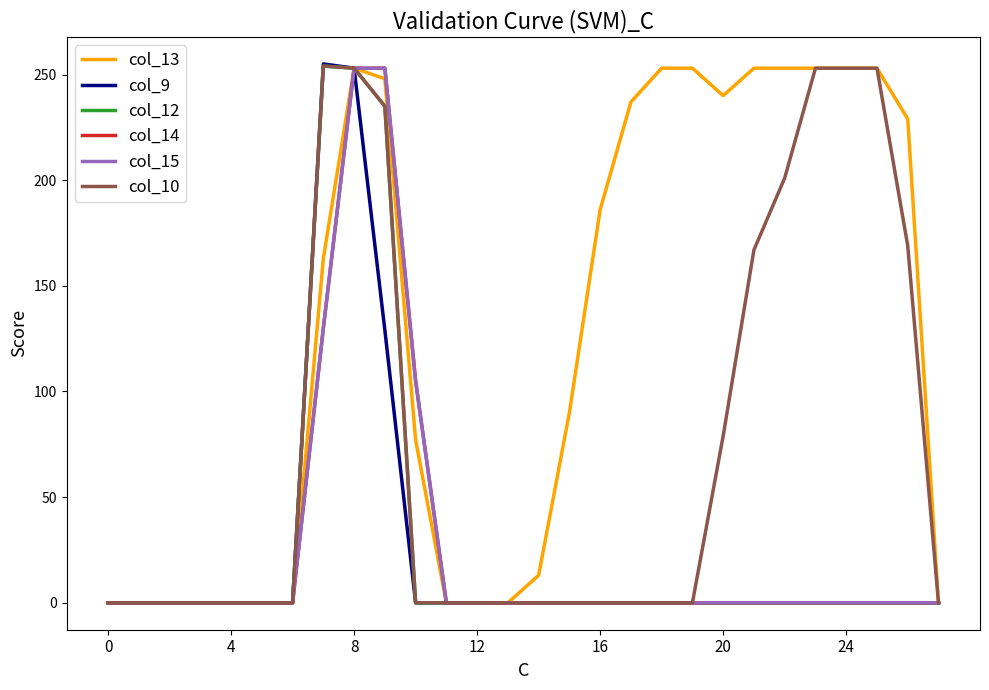

True or false: col_13 and col_12 cross at least once.

False